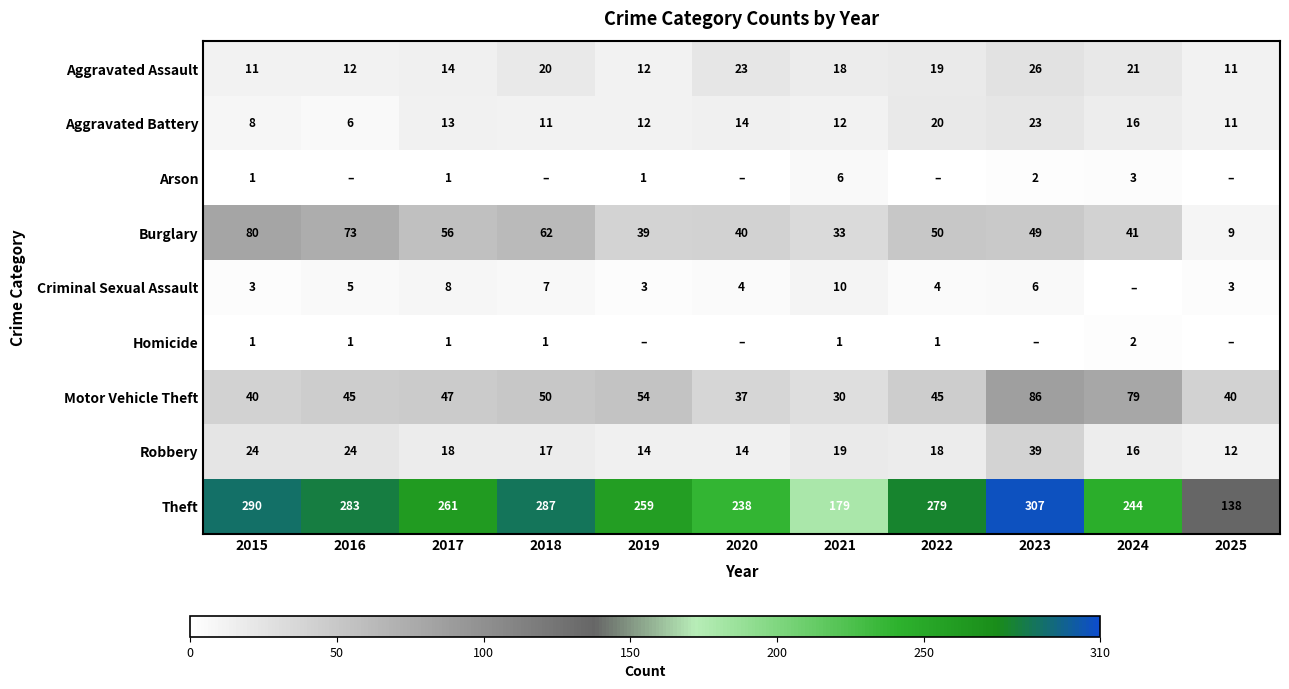

Read the Theft value at 2020, to the nearest 5.

240